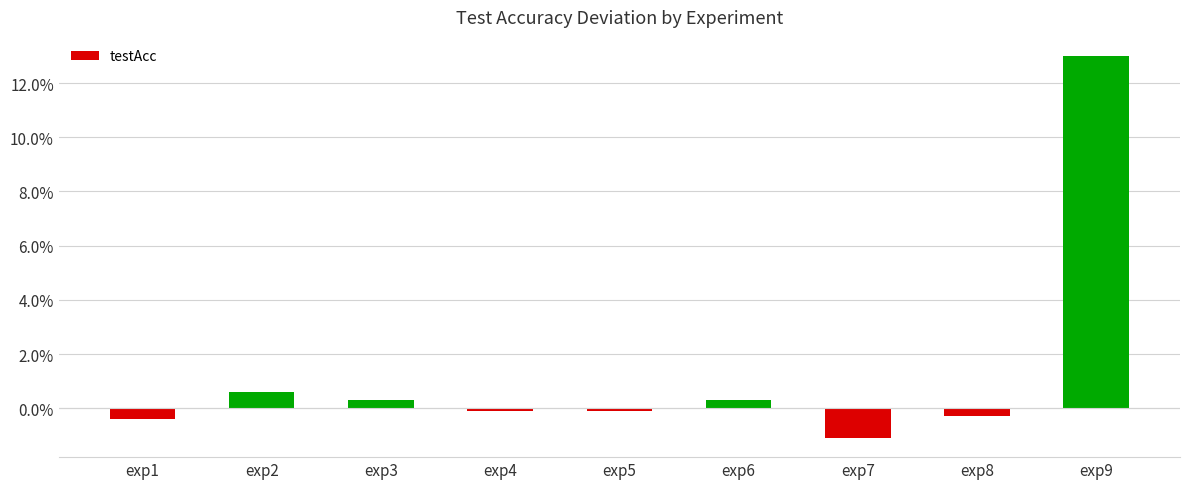

What is the maximum value shown in the chart?

0.1